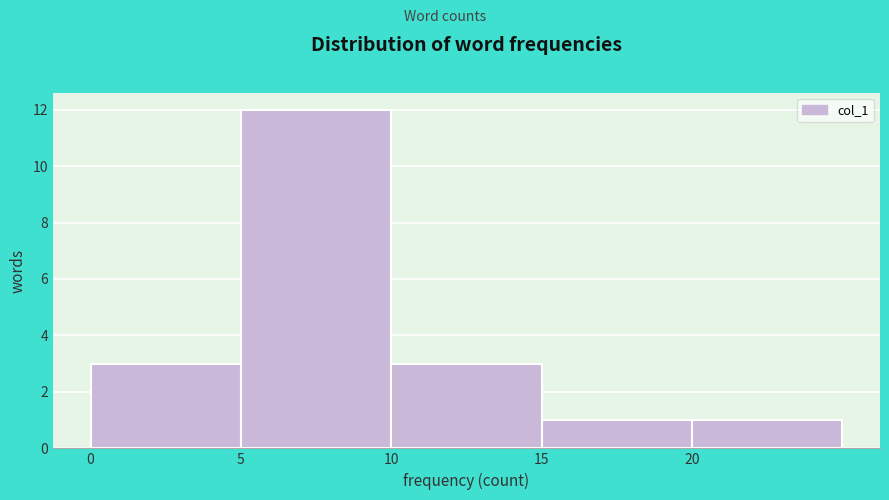

Reading left to right, list every bar in this chart as the range it spans on the x-axis followed by its height. The values are not printed on the chart, so give them approximately, as read against the axis.

0 to 5: 3
5 to 10: 12
10 to 15: 3
15 to 20: 1
20 to 25: 1